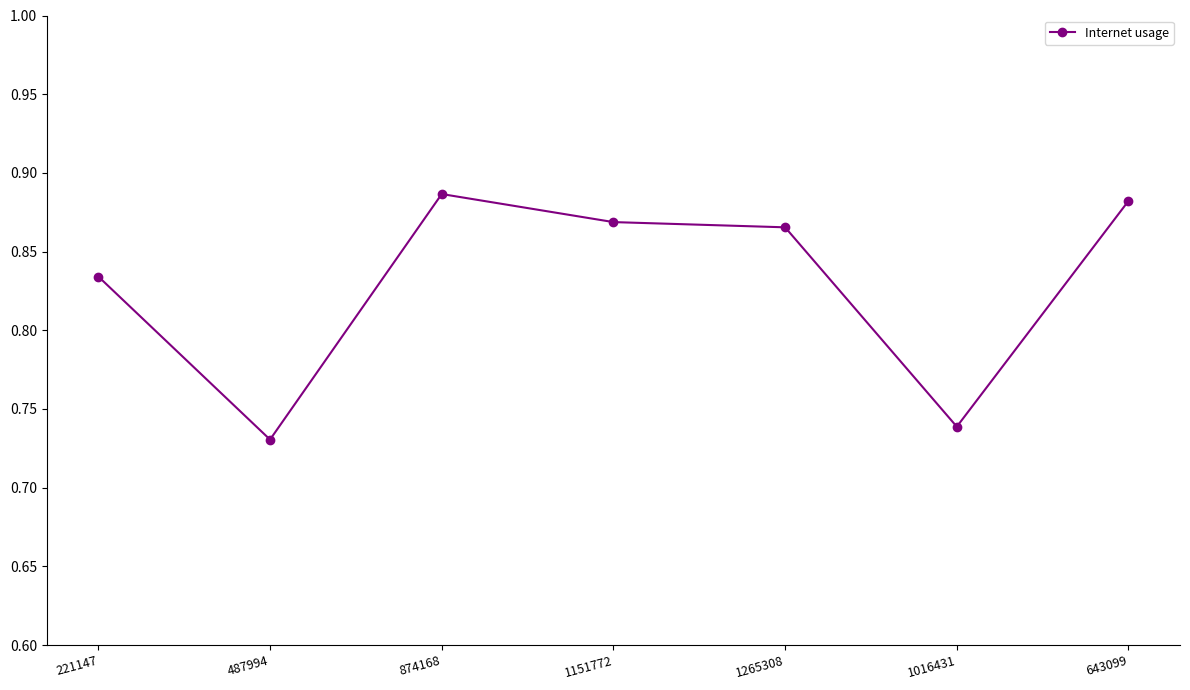

Which label corresponds to the largest value in the chart?

874168